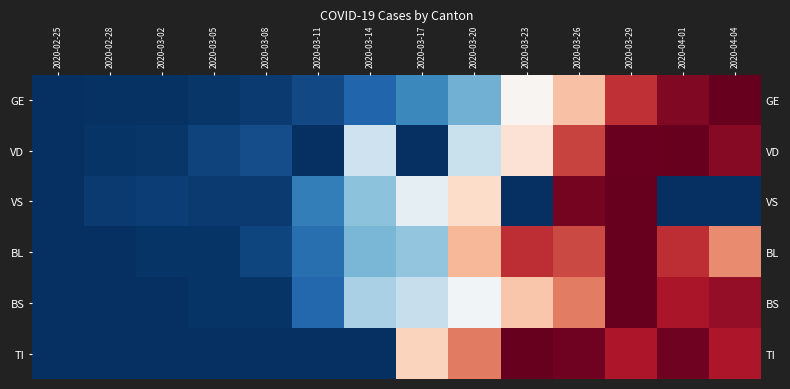

At how many categories does at least one series exceed 0?

13